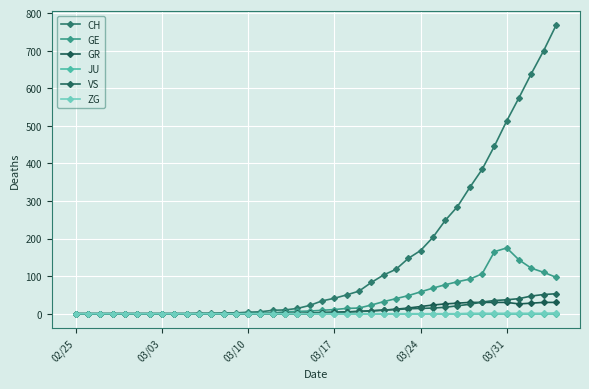

Which series has the largest total across all categories?

CH